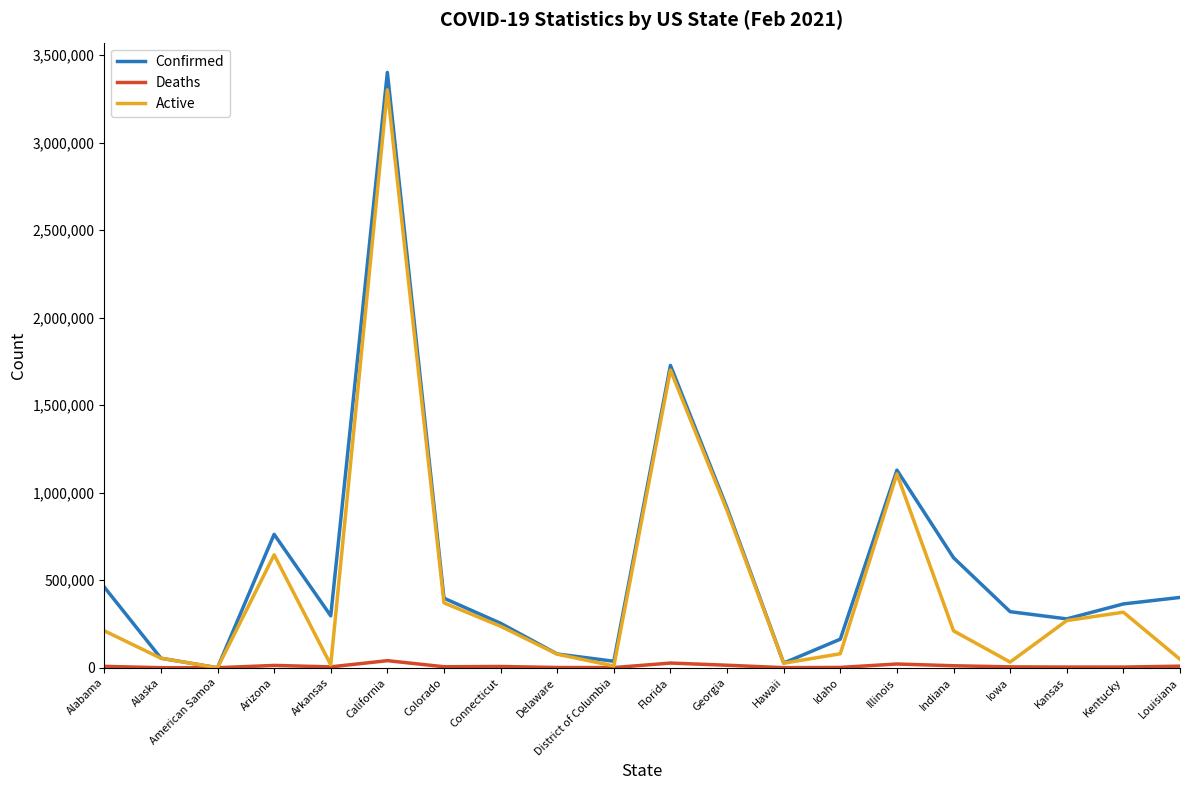

The Active series shows 317226 at Kentucky. True or false?

True